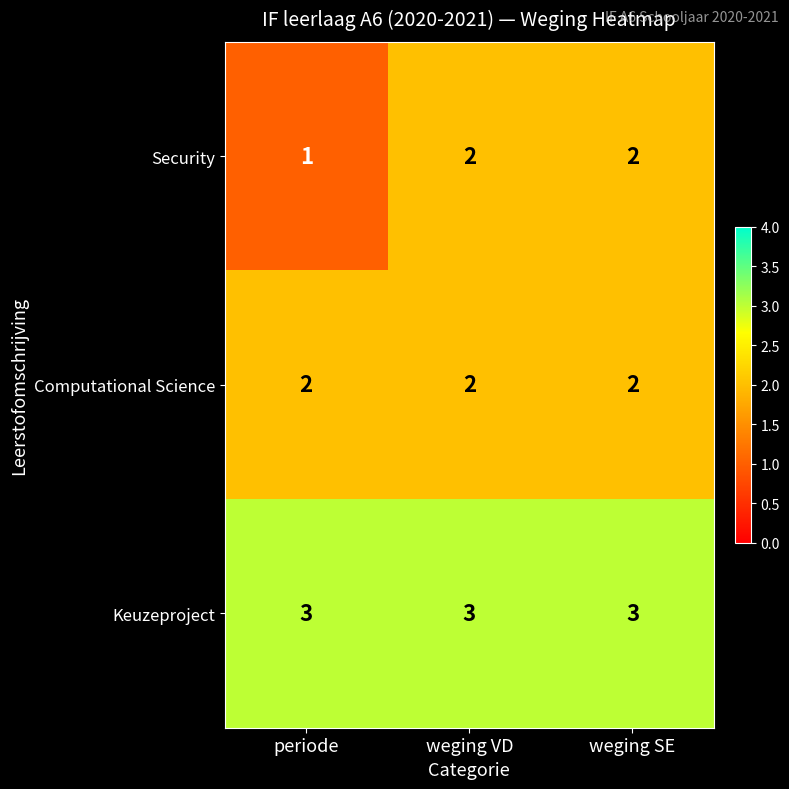

At how many categories does at least one series exceed 2?

3